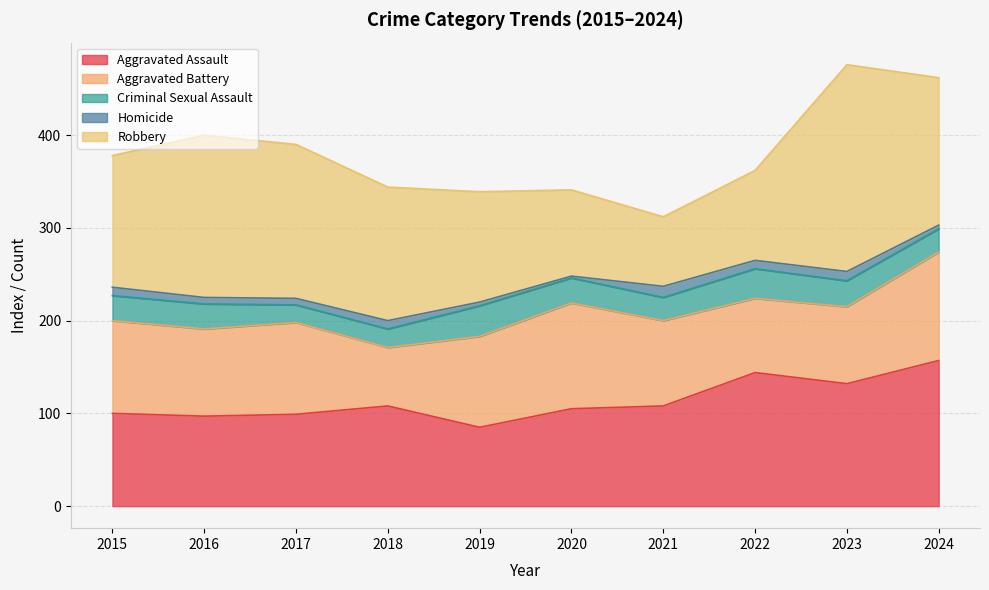

True or false: Aggravated Battery and Homicide cross at least once.

False